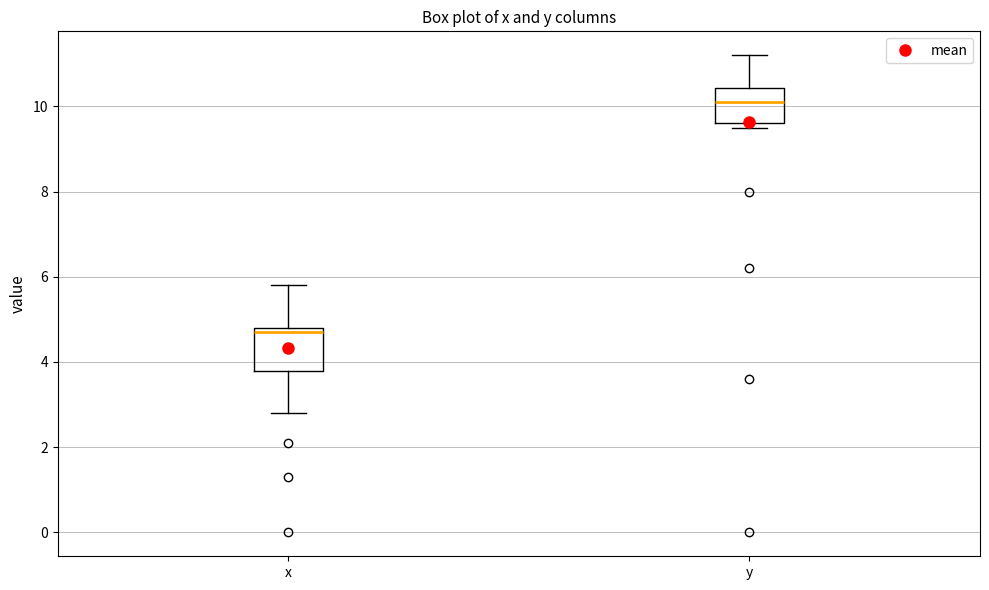

Reading left to right, transcribe this box plot: for each box, give where its median line is, the range the box spans, and where its two whiskers end, as read against the y-axis. The values are not printed on the chart, so give them approximately, as read against the axis.

x: median 4.8 (just below the box's upper edge), box 3.8 to 4.8, whiskers 2.8 to 5.8
y: median 10.2, box 9.6 to 10.4, whiskers 9.6 (just below the box's lower edge) to 11.2